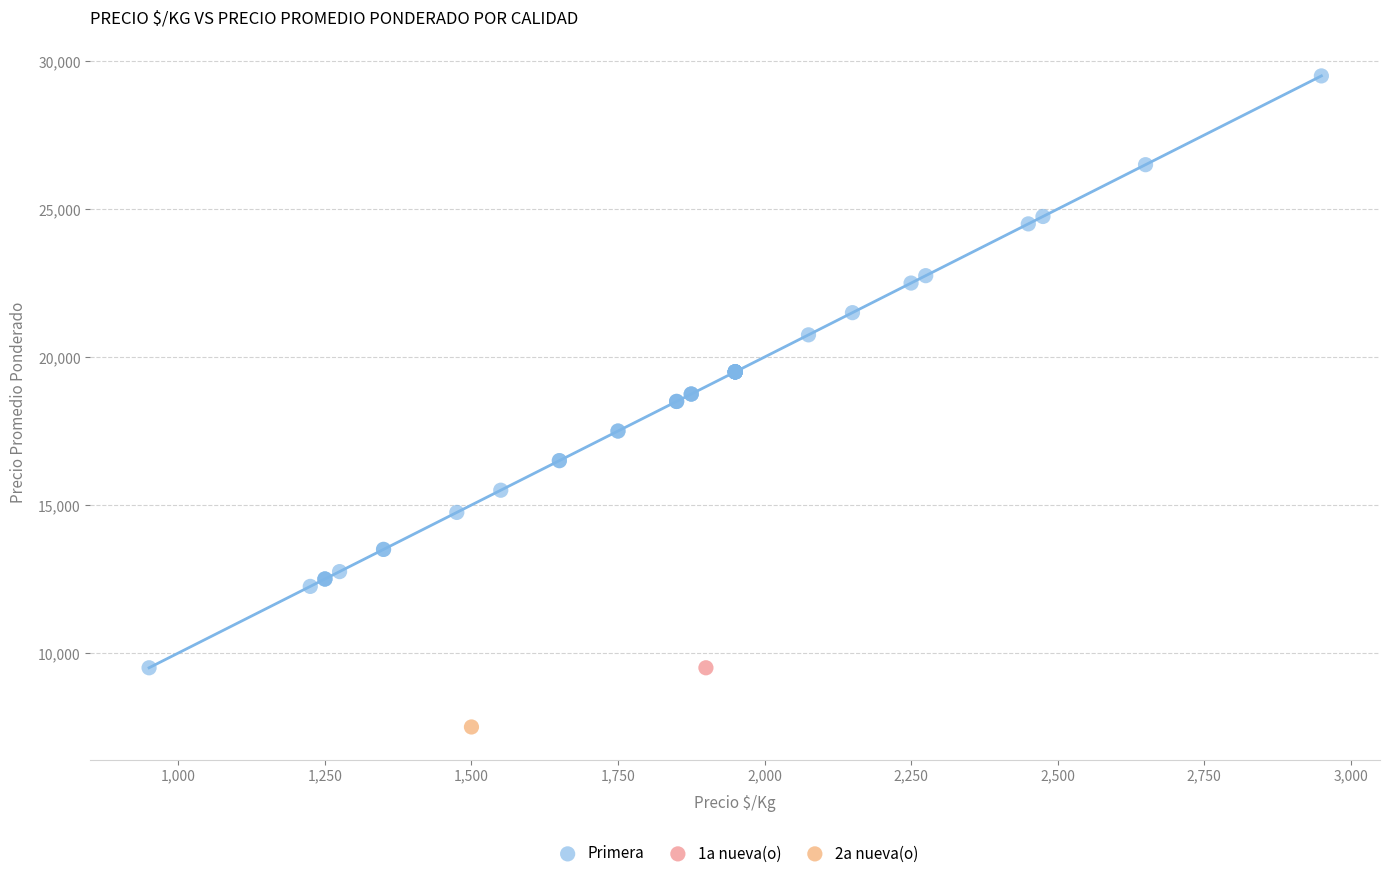

What are all the series names shown in the legend?

Primera, 1a nueva(o), 2a nueva(o)